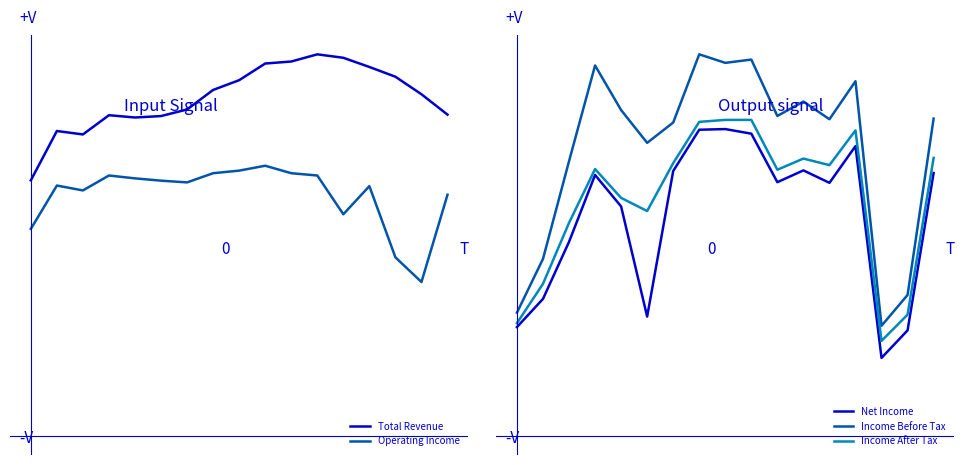

What is the difference between the maximum and minimum values in the Income After Tax series?

337000